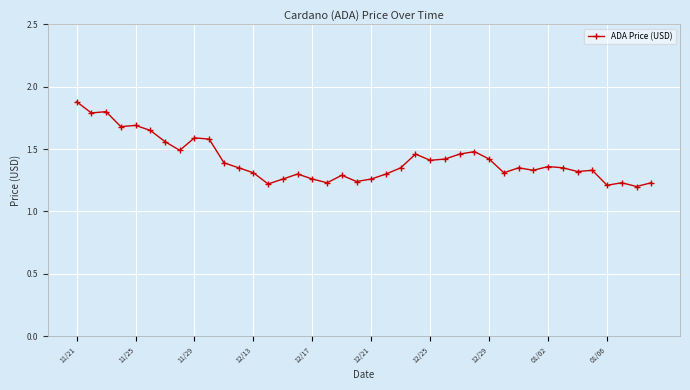

True or false: there are more than 1 points higher than both neighbors.

True